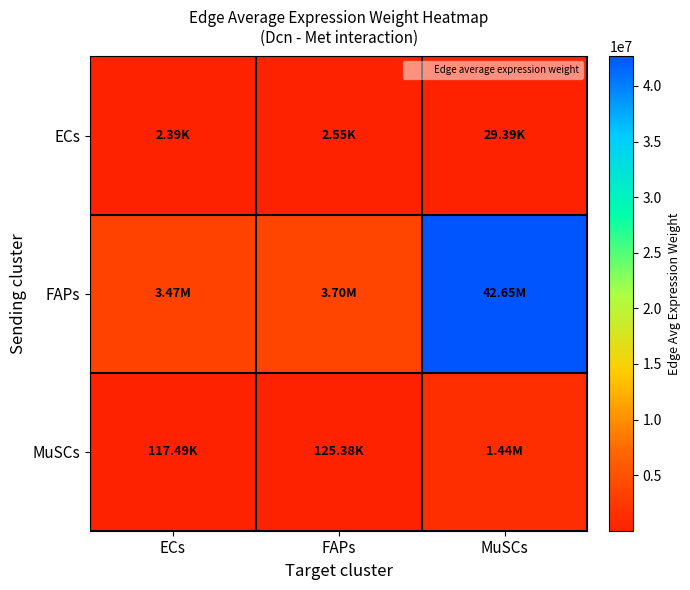

How many distinct data groups are displayed?

3